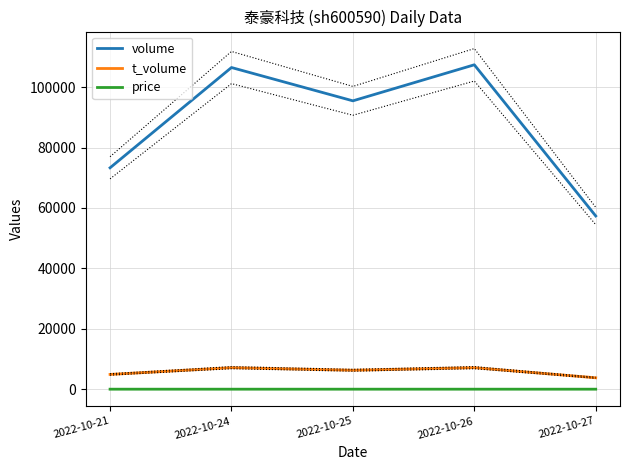

What is the sum of all volume values?

439979.0